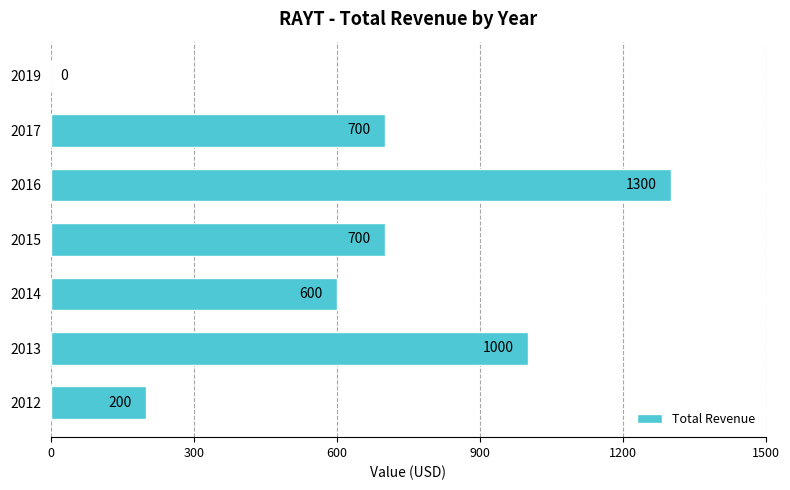

The chart shows a value of 1300 at 2016. True or false?

True